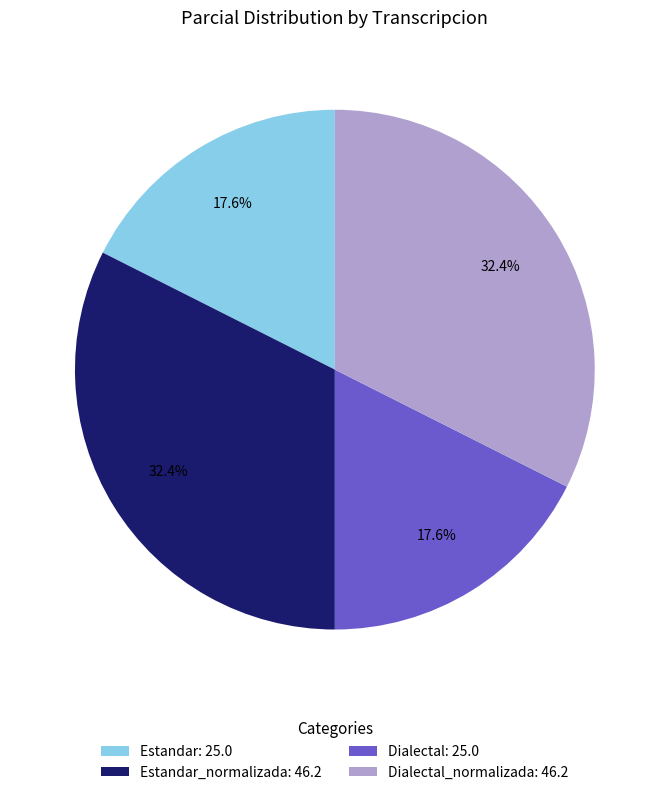

Does any single category account for the majority?

No